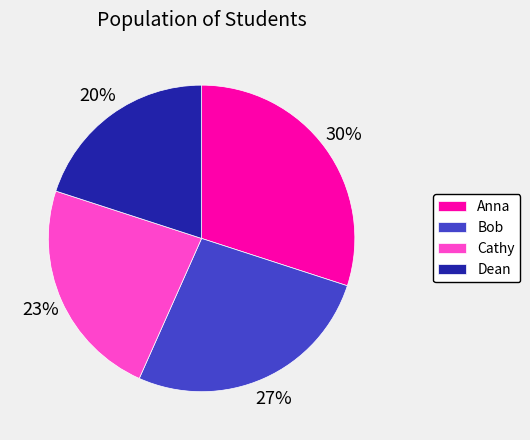

Count the number of slices in the pie.

4